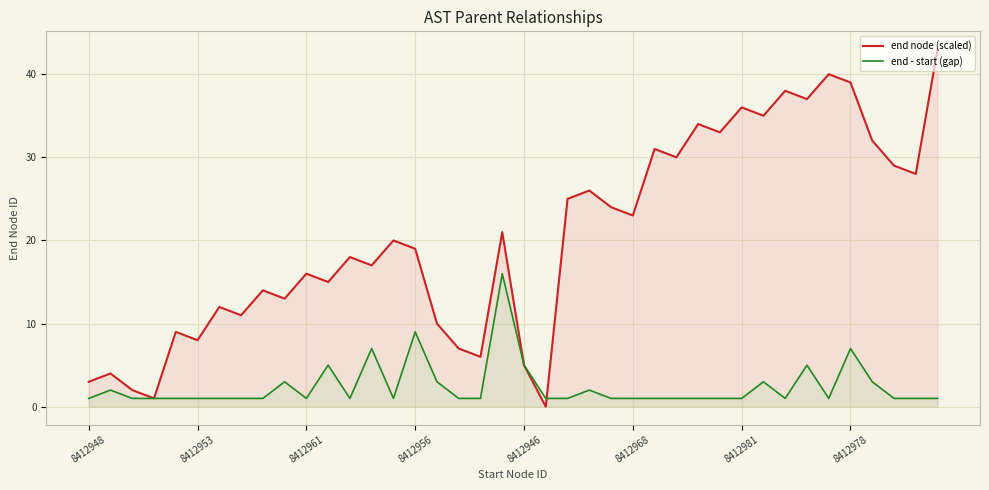

At which category is the sum across all series the highest?

8412978